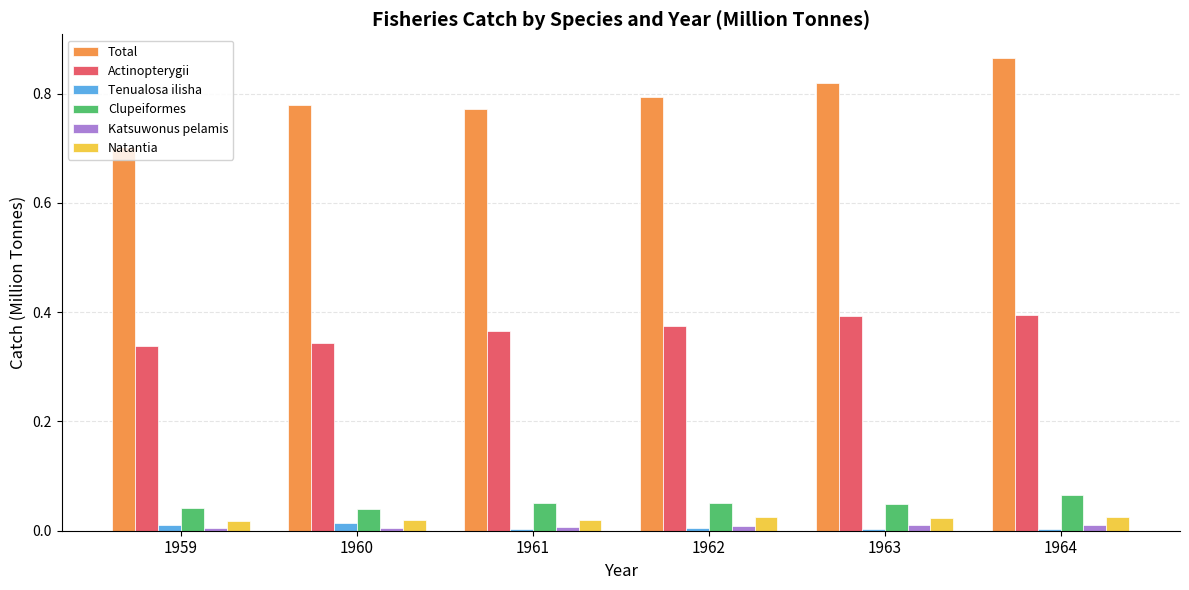

Count the number of categories in the chart.

6